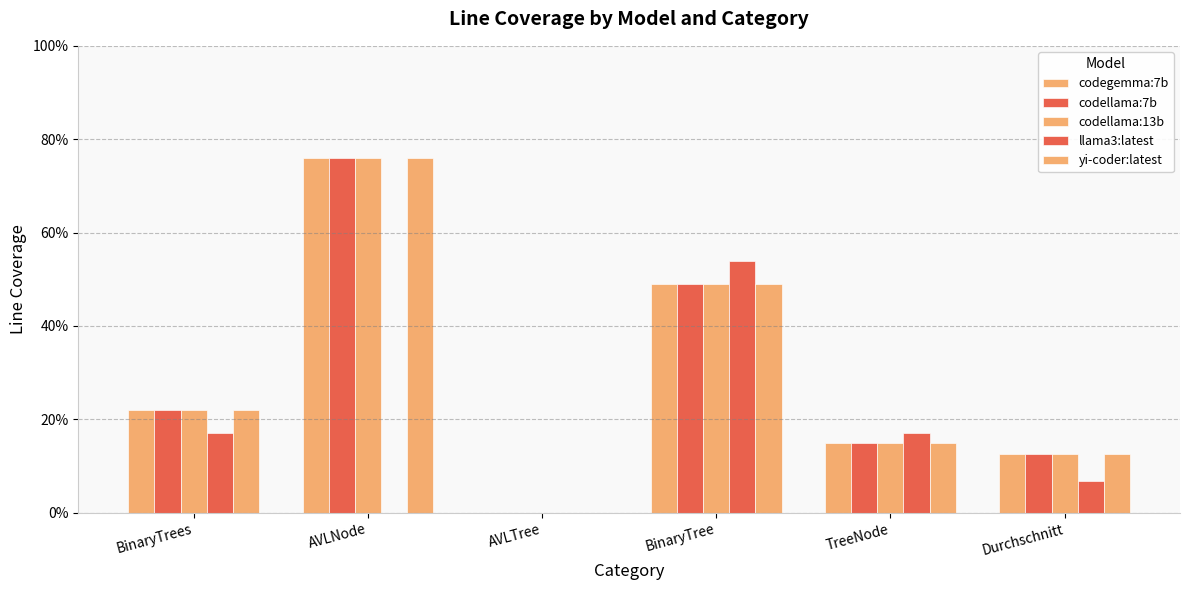

Which label corresponds to the largest value in the chart?

AVLNode